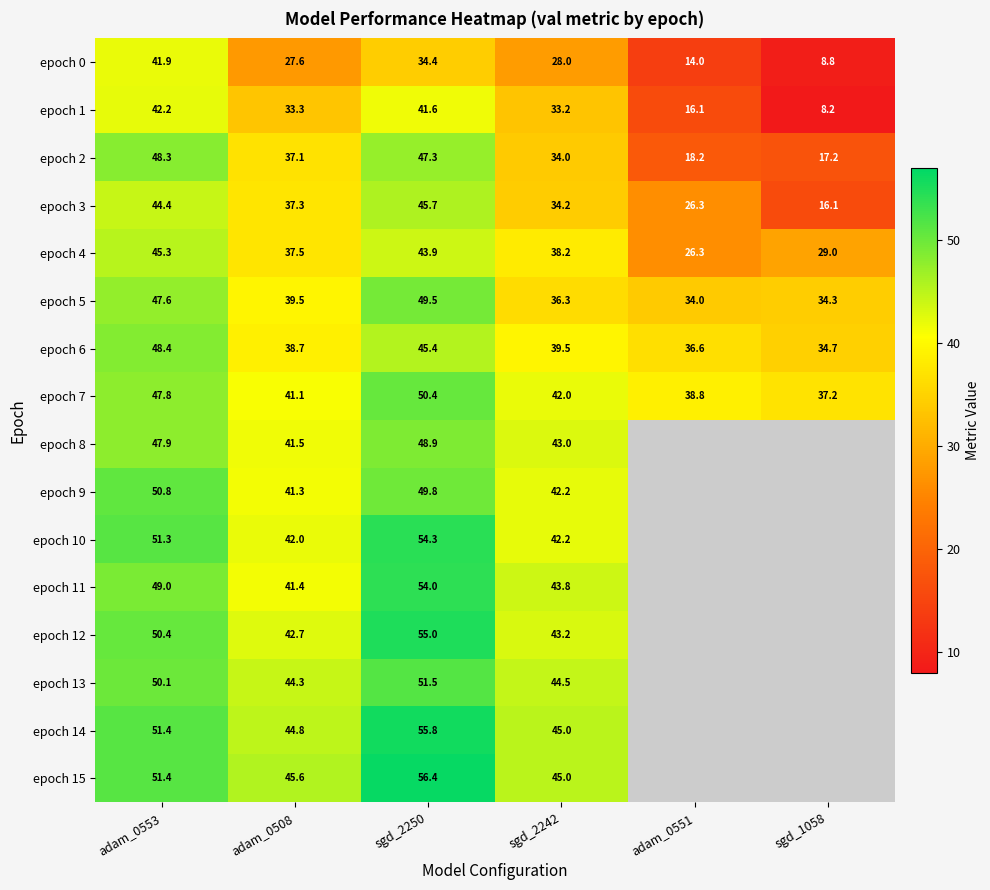

Is it true that epoch 4 equals 38.2 at sgd_2242?

True